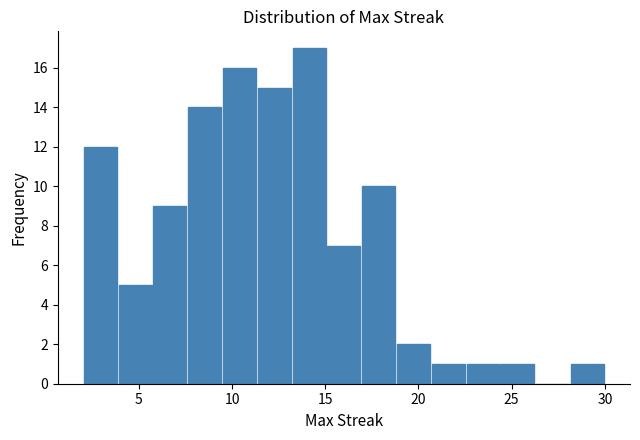

Read against the x-axis, roughly where is the centre of the tallest bar?

14.0